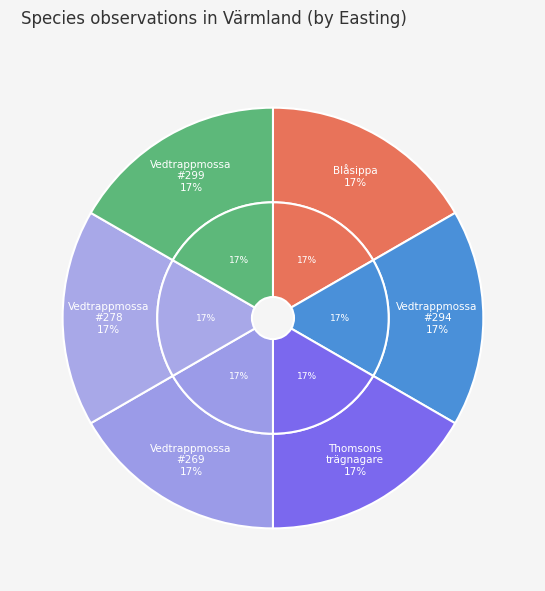

Is there any slice that represents more than half of the pie?

No